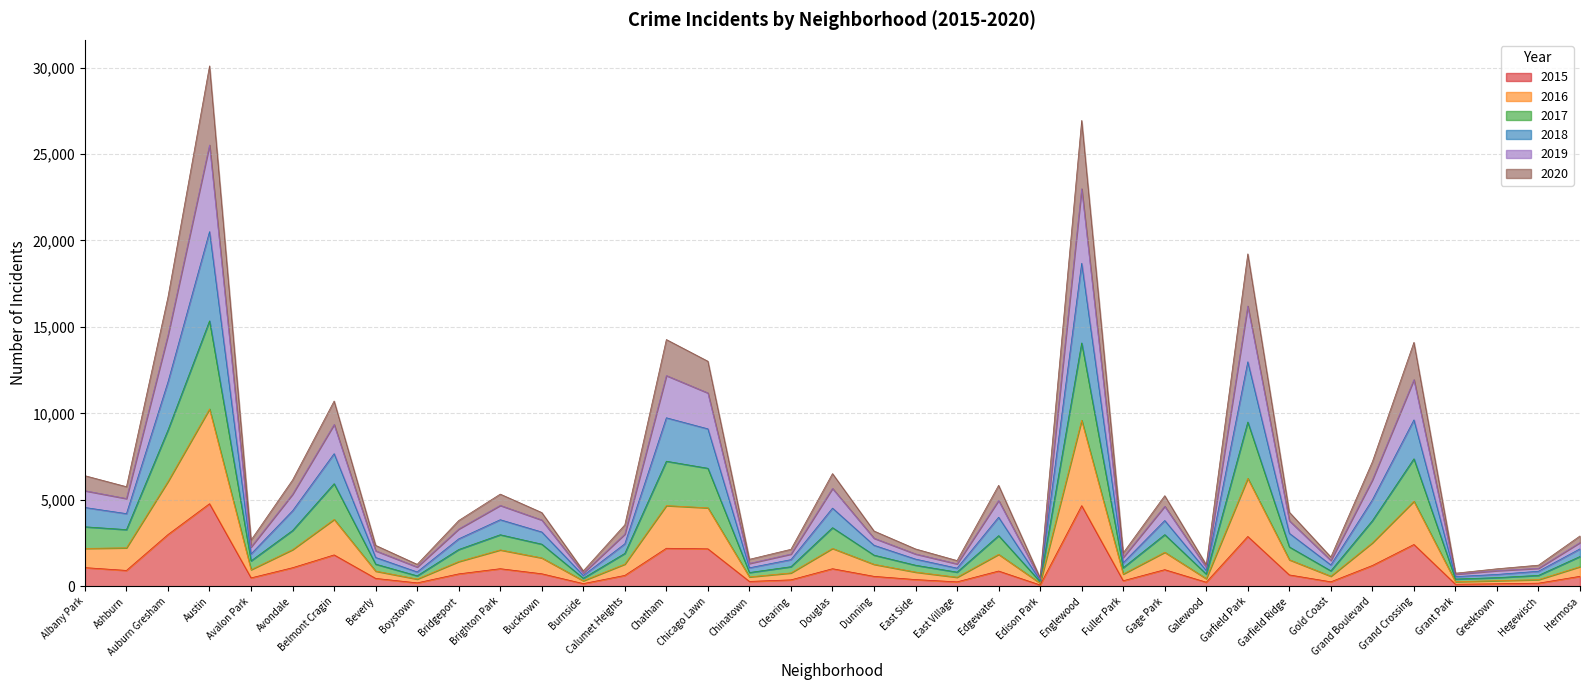

Where is the first local minimum for 2015?

Ashburn